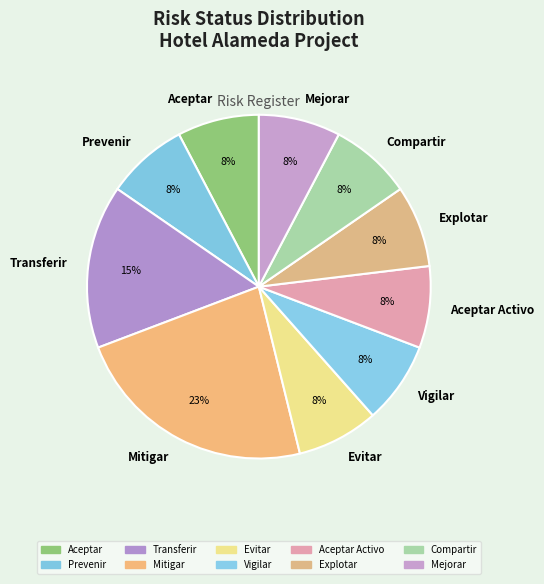

To the nearest percent, what is the average slice percentage?

10%